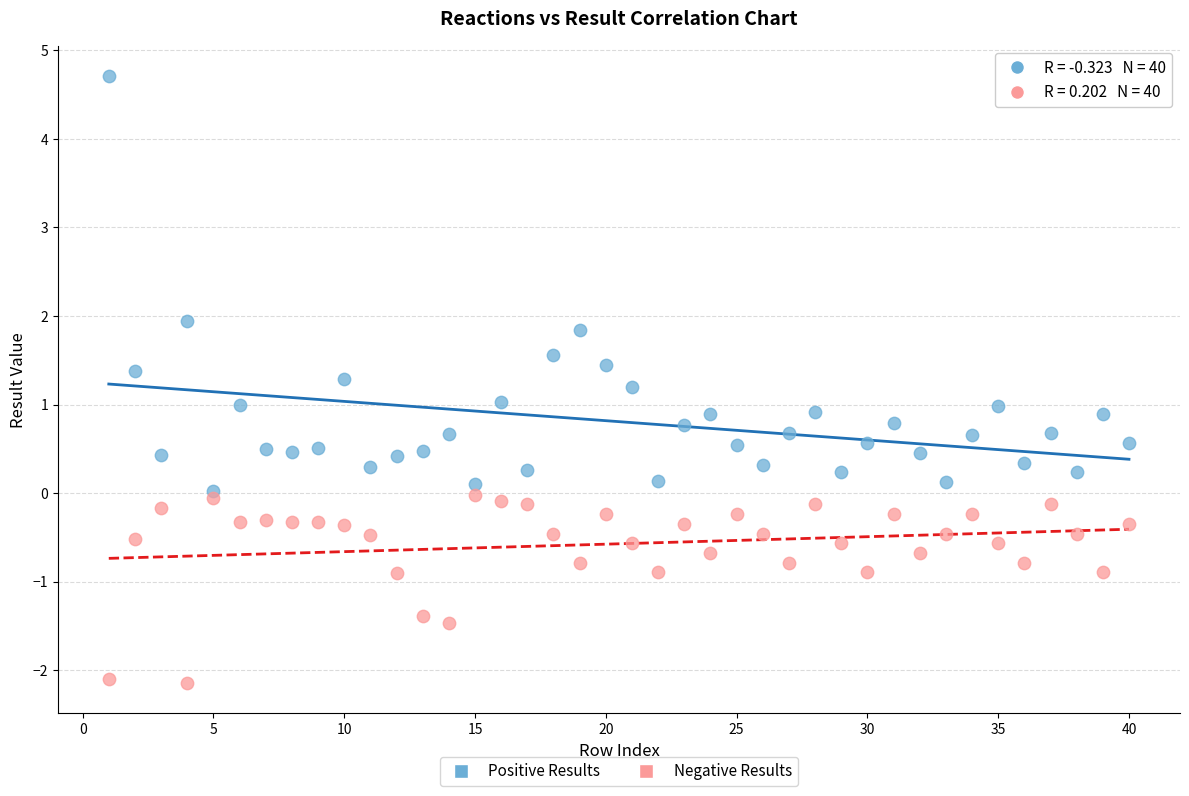

What are all the series names shown in the legend?

Positive Results, Negative Results